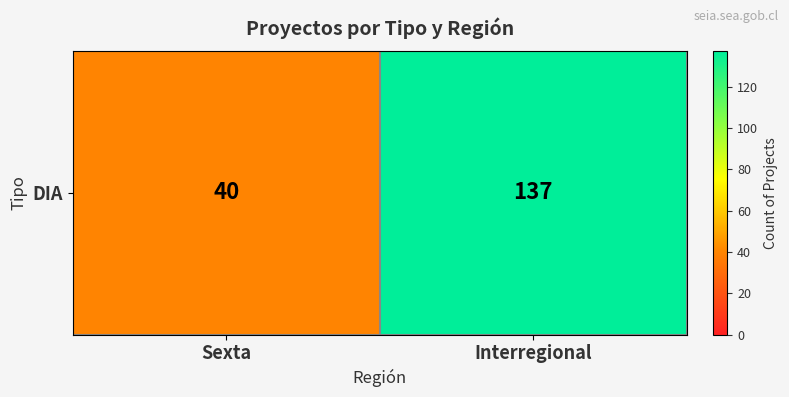

True or false: the data shows 40 at Sexta.

True